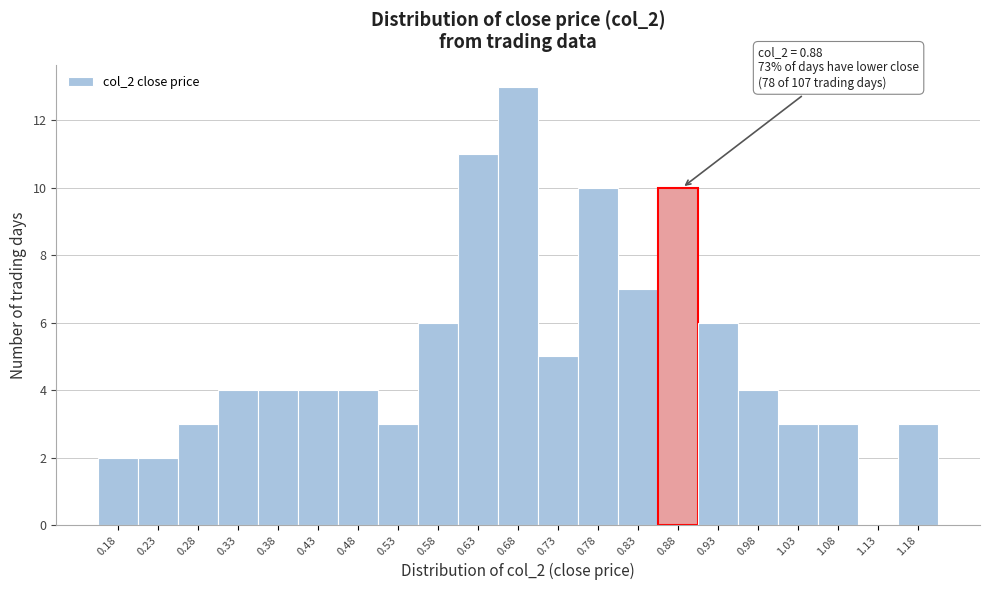

Reading right to left, transcribe all the data shown in this chart.

1.18=3	1.13=0	1.08=3	1.03=3	0.98=4	0.93=6	0.88=10	0.83=7	0.78=10	0.73=5	0.68=13	0.63=11	0.58=6	0.53=3	0.48=4	0.43=4	0.38=4	0.33=4	0.28=3	0.23=2	0.18=2